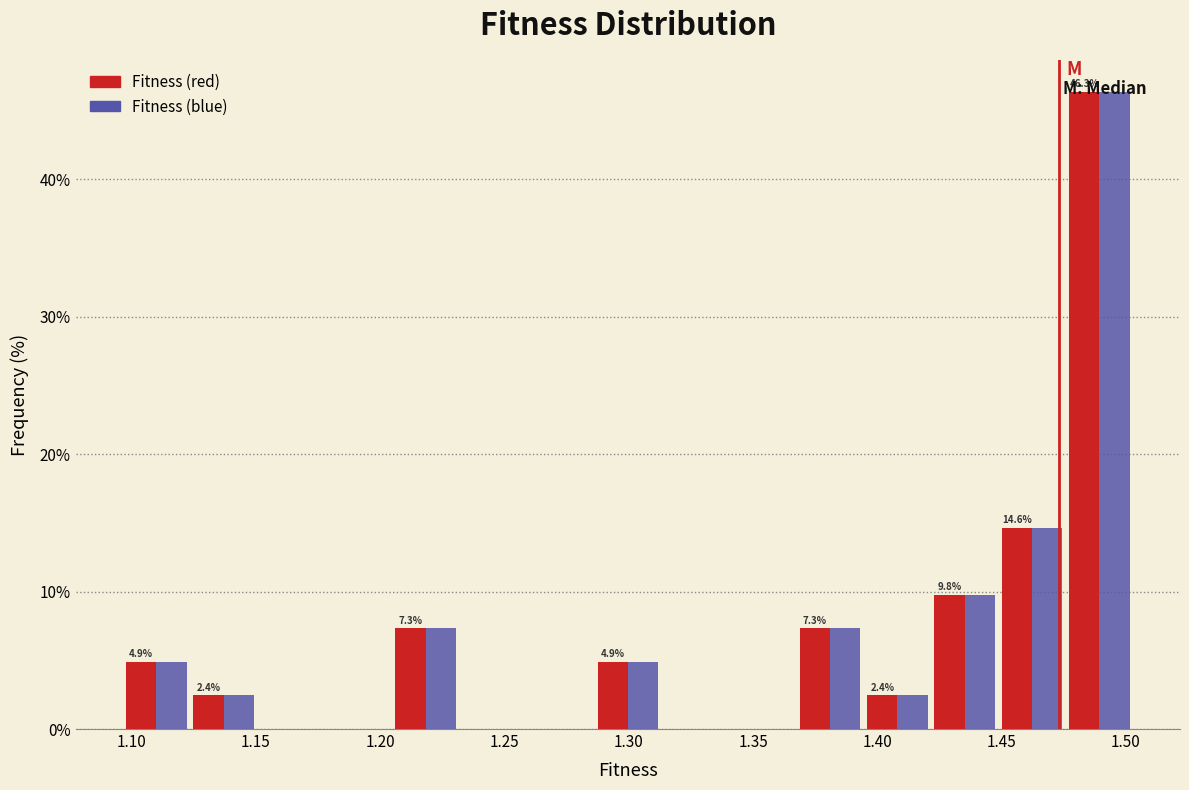

In the Fitness (red) series, which range on the x-axis has the tallest bar?

1.475 to 1.505